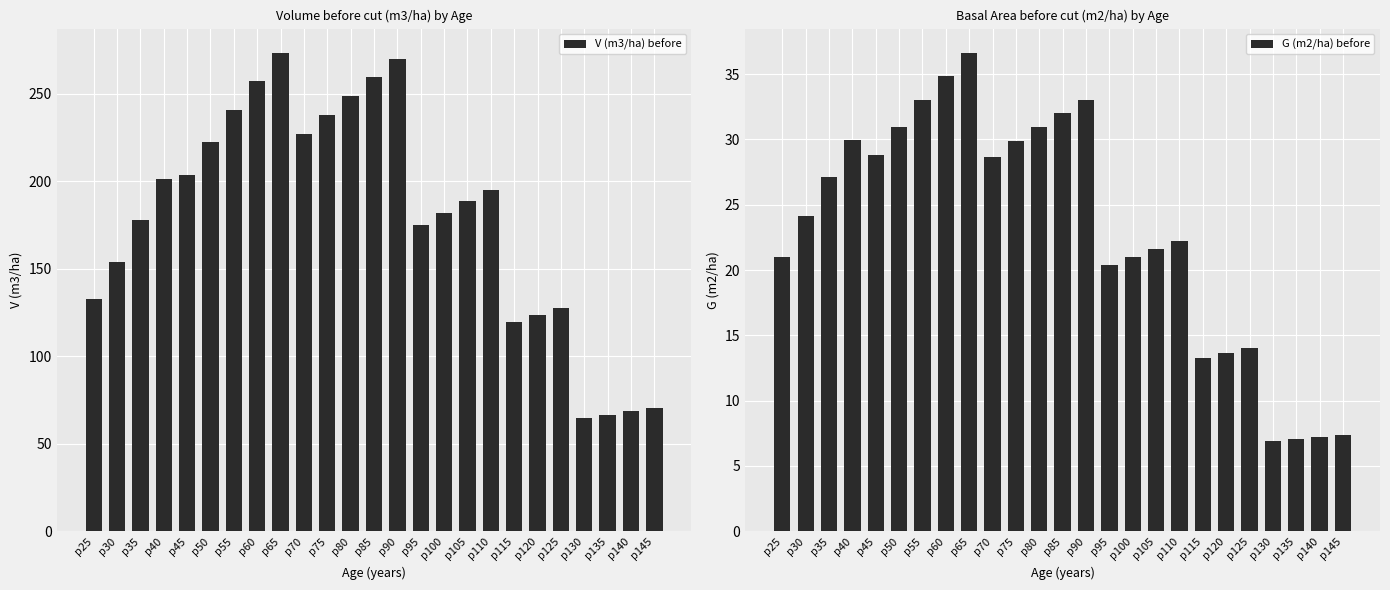

Is the value of G (m2/ha) before at p130 greater than the value of V (m3/ha) before at p140?

No